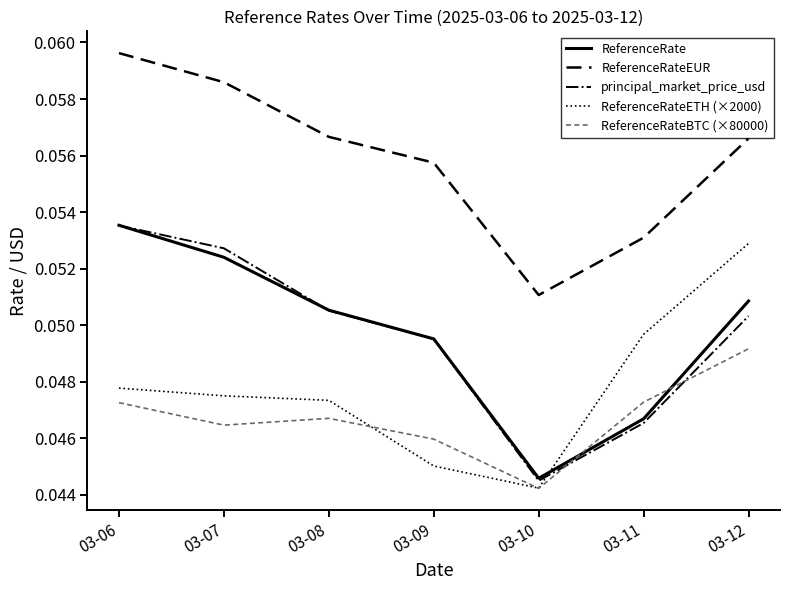

After their last crossing, which series has the higher values: ReferenceRateETH (×2000) or ReferenceRateBTC (×80000)?

ReferenceRateETH (×2000)